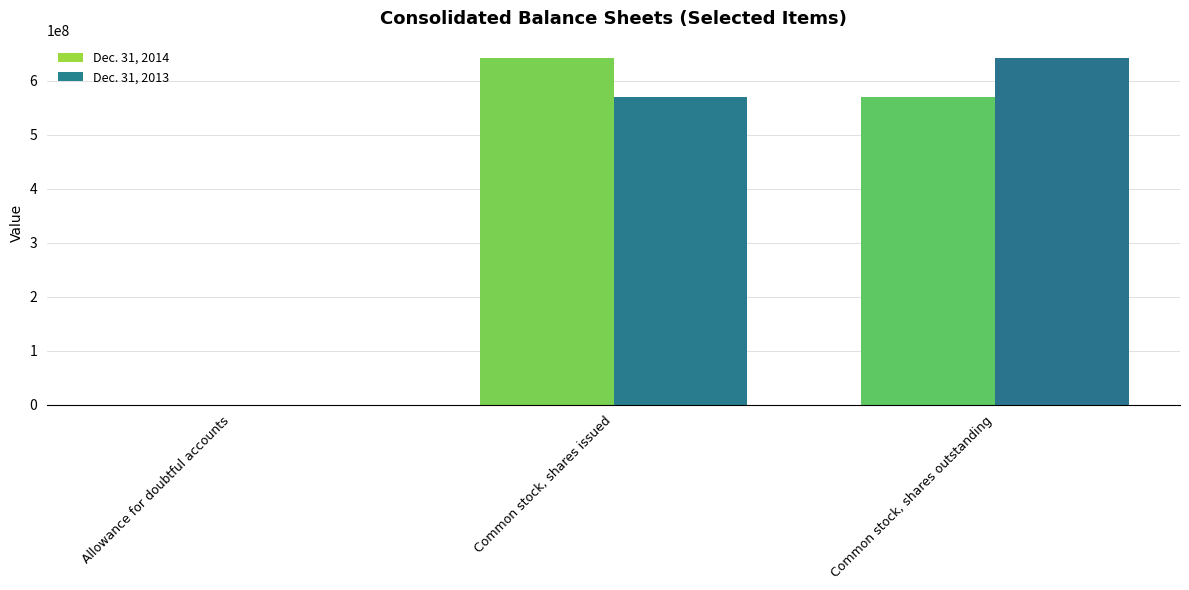

How many distinct data groups are displayed?

2